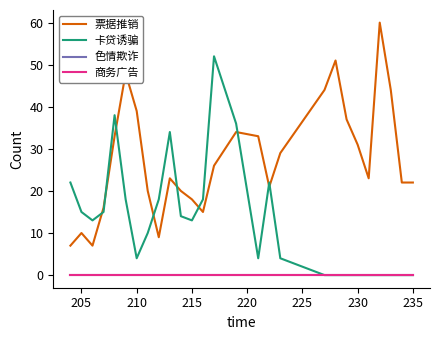

What is the highest value of the 票据推销 series?

60